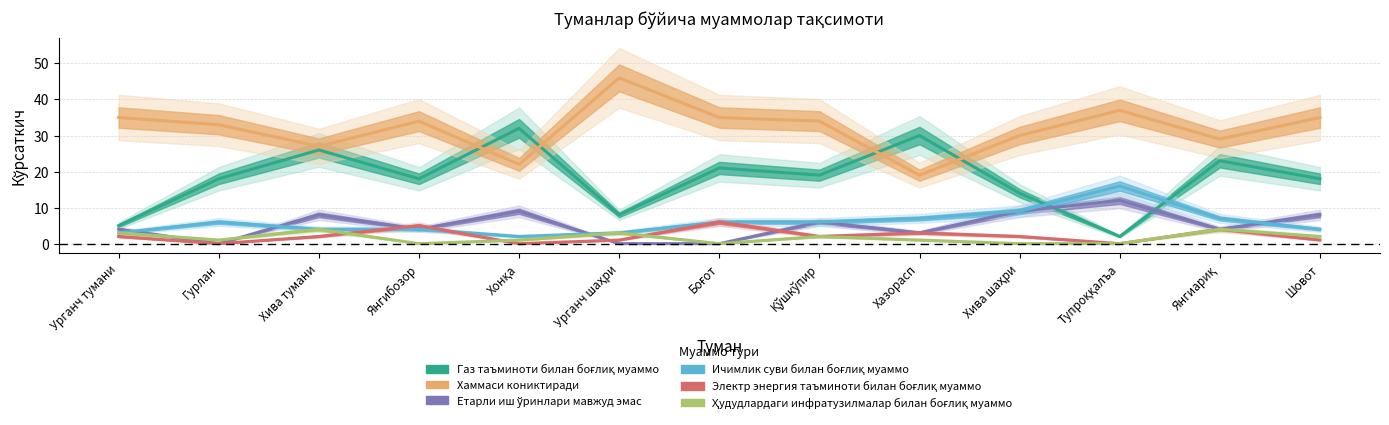

Reading left to right, transcribe all the data shown in this chart.

Газ таъминоти билан боғлиқ муаммо: Урганч тумани=5	Гурлан=18	Хива тумани=26	Янгибозор=18	Хонқа=32	Урганч шаҳри=8	Боғот=21	Қўшкўпир=19	Хазорасп=30	Хива шаҳри=14	Тупроққалъа=2	Янгиариқ=23	Шовот=18
Хаммаси кониктиради: Урганч тумани=35	Гурлан=33	Хива тумани=27	Янгибозор=34	Хонқа=22	Урганч шаҳри=46	Боғот=35	Қўшкўпир=34	Хазорасп=19	Хива шаҳри=30	Тупроққалъа=37	Янгиариқ=29	Шовот=35
Етарли иш ўринлари мавжуд эмас: Урганч тумани=4	Гурлан=0	Хива тумани=8	Янгибозор=4	Хонқа=9	Урганч шаҳри=0	Боғот=0	Қўшкўпир=6	Хазорасп=3	Хива шаҳри=9	Тупроққалъа=12	Янгиариқ=4	Шовот=8
Ичимлик суви билан боғлиқ муаммо: Урганч тумани=3	Гурлан=6	Хива тумани=4	Янгибозор=4	Хонқа=2	Урганч шаҳри=3	Боғот=6	Қўшкўпир=6	Хазорасп=7	Хива шаҳри=9	Тупроққалъа=16	Янгиариқ=7	Шовот=4
Электр энергия таъминоти билан боғлиқ муаммо: Урганч тумани=2	Гурлан=0	Хива тумани=2	Янгибозор=5	Хонқа=0	Урганч шаҳри=1	Боғот=6	Қўшкўпир=2	Хазорасп=3	Хива шаҳри=2	Тупроққалъа=0	Янгиариқ=4	Шовот=1
Ҳудудлардаги инфратузилмалар билан боғлиқ муаммо: Урганч тумани=3	Гурлан=1	Хива тумани=4	Янгибозор=0	Хонқа=1	Урганч шаҳри=3	Боғот=0	Қўшкўпир=2	Хазорасп=1	Хива шаҳри=0	Тупроққалъа=0	Янгиариқ=4	Шовот=2